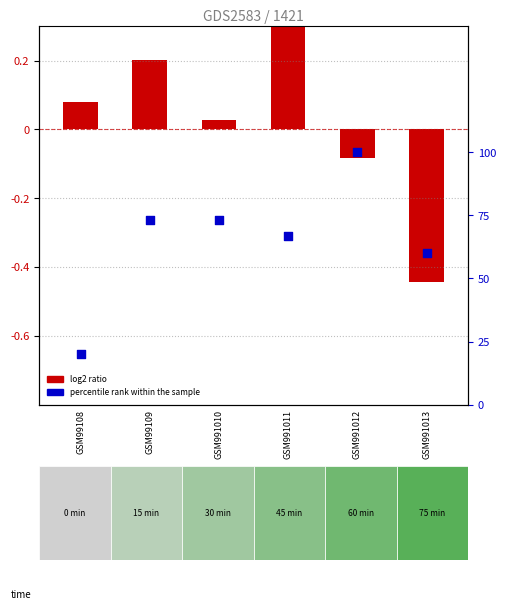

At how many categories does at least one series exceed 4?

6